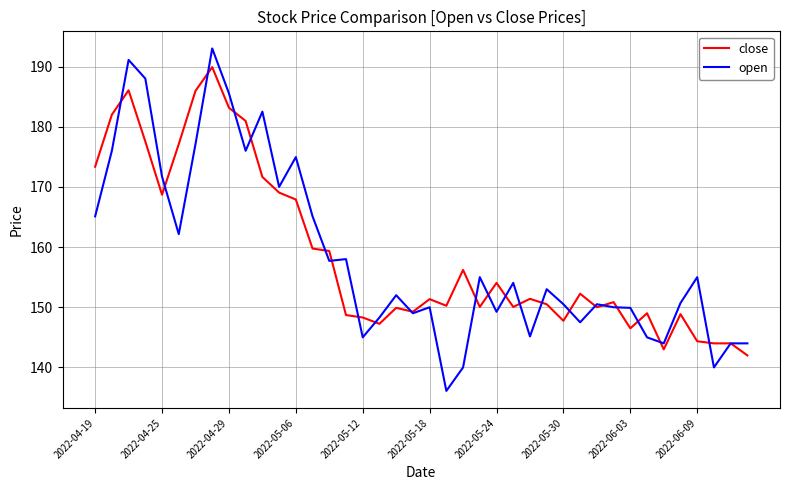

Which series has the largest range (max minus min)?

open